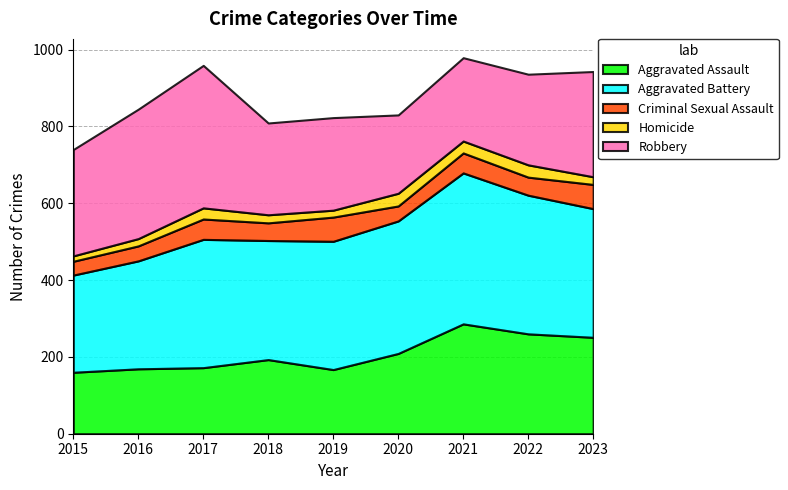

What is the total value across all series at 2018?

809